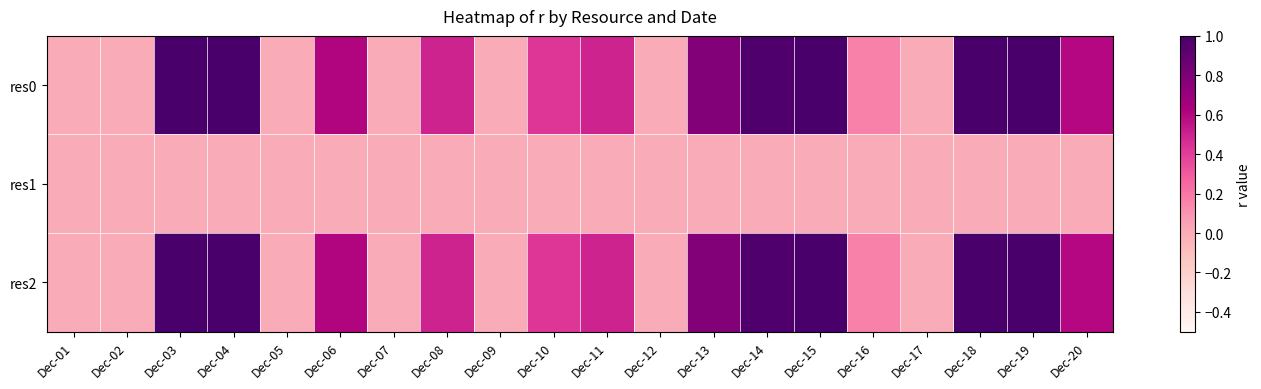

How many distinct data groups are displayed?

3